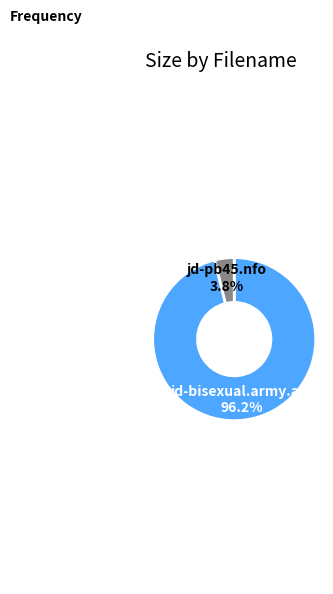

Is there any slice that represents more than half of the pie?

Yes